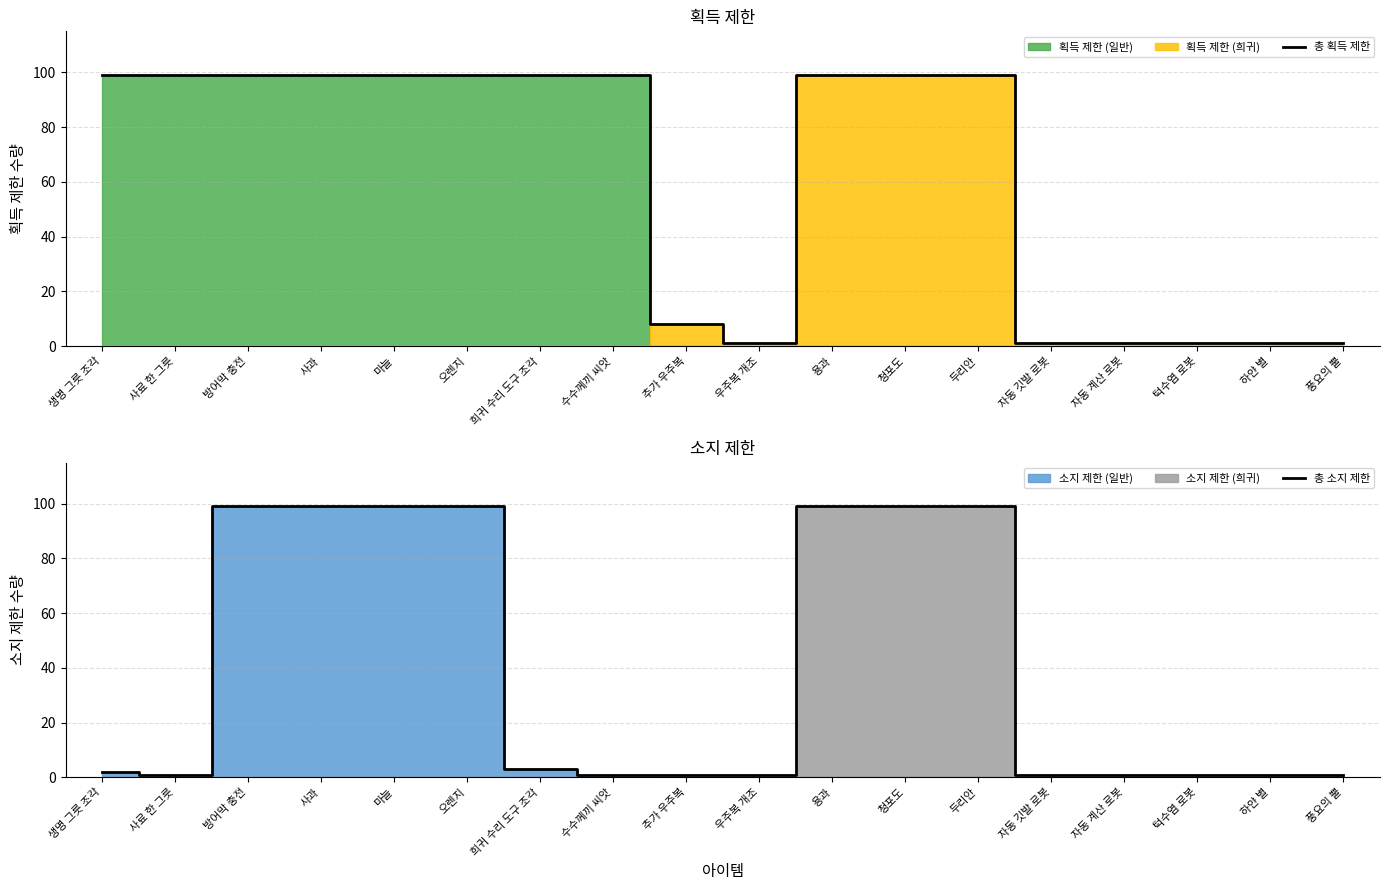

How many lines are shown in the chart?

2